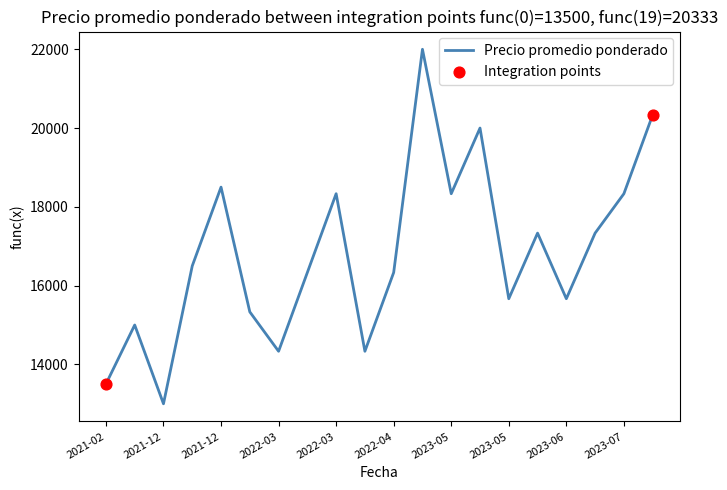

What is the difference between the maximum and minimum values?

9000